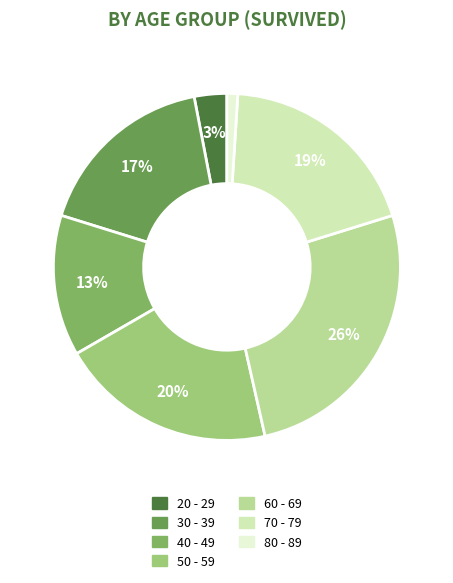

The 80 - 89 slice represents 16% of the pie. True or false?

False